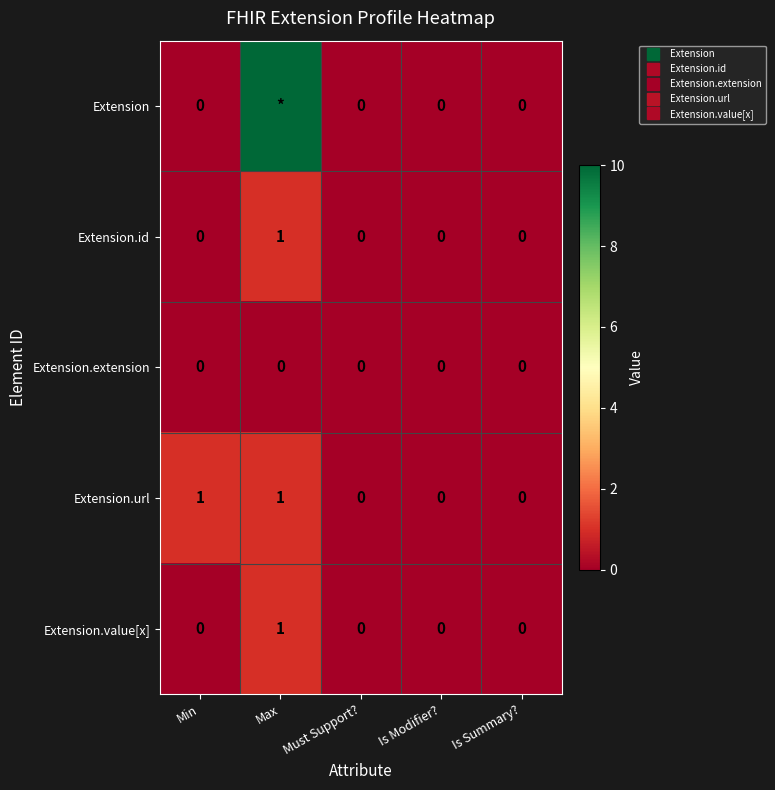

At which category is the sum across all series the highest?

Max